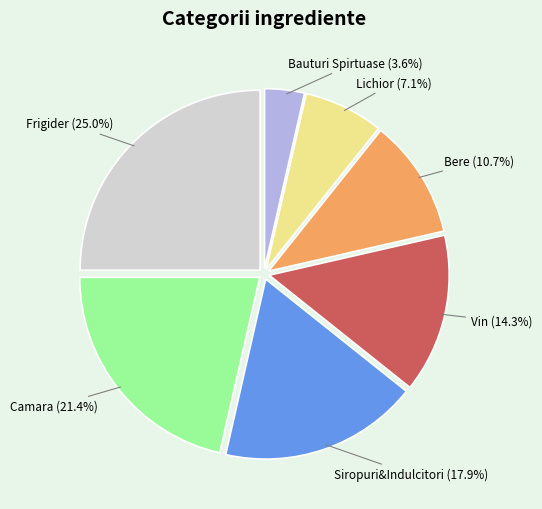

Rank the categories by value from lowest to highest.

Bauturi Spirtuase, Lichior, Bere, Vin, Siropuri&Indulcitori, Camara, Frigider